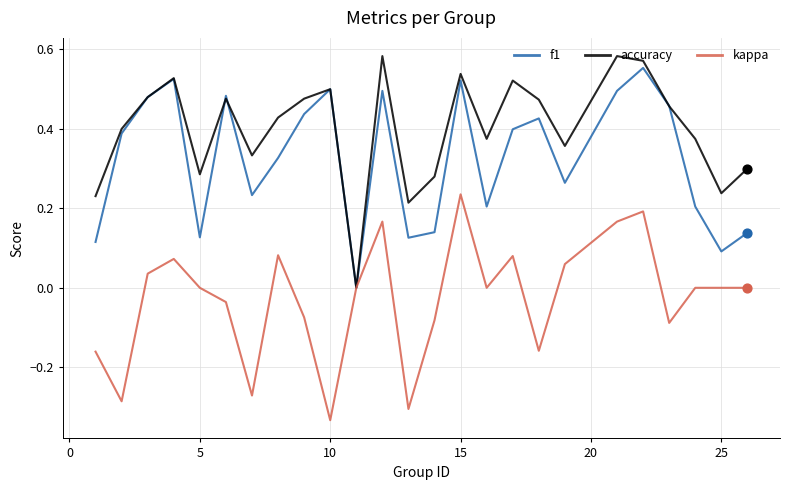

Which series has the largest total across all categories?

accuracy